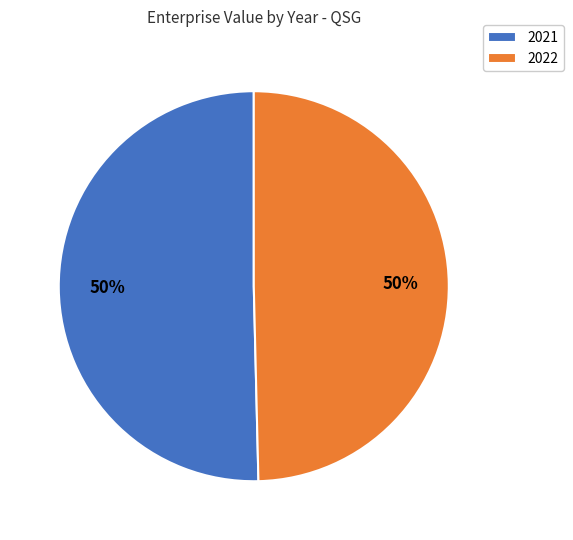

What is the largest slice in the pie chart?

2021